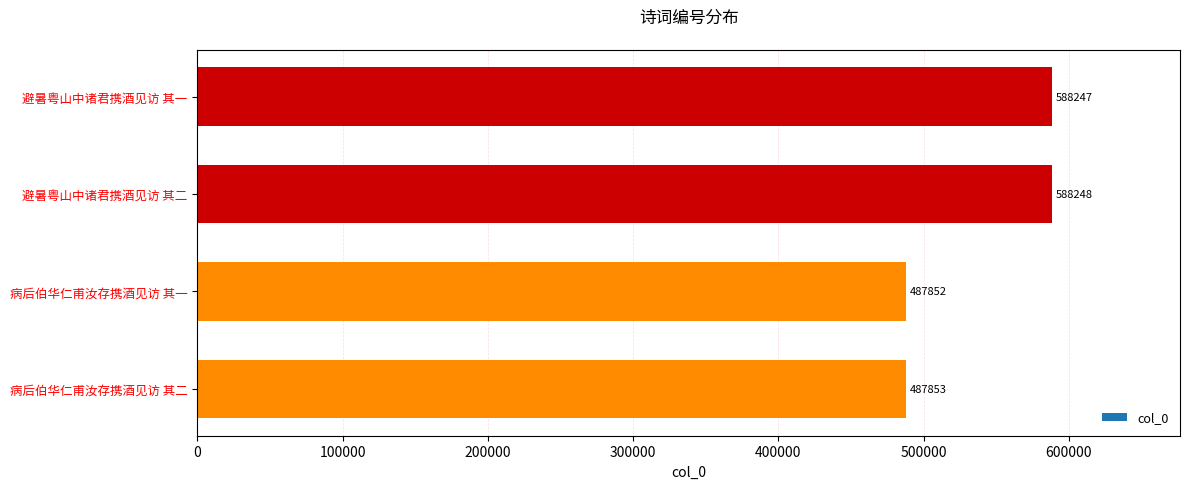

What is the label of the 2nd bar from the bottom?

病后伯华仁甫汝存携酒见访 其一